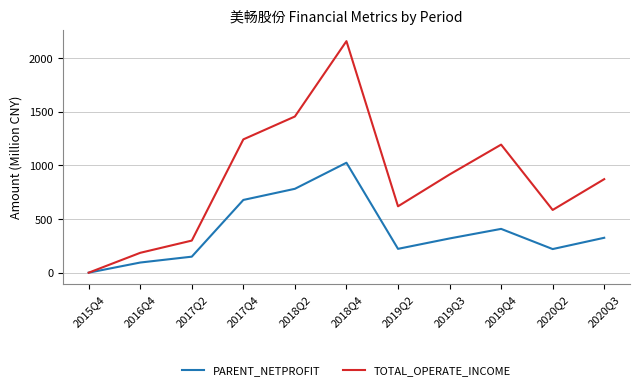

The value of PARENT_NETPROFIT at 2017Q4 is 677.5. True or false?

True